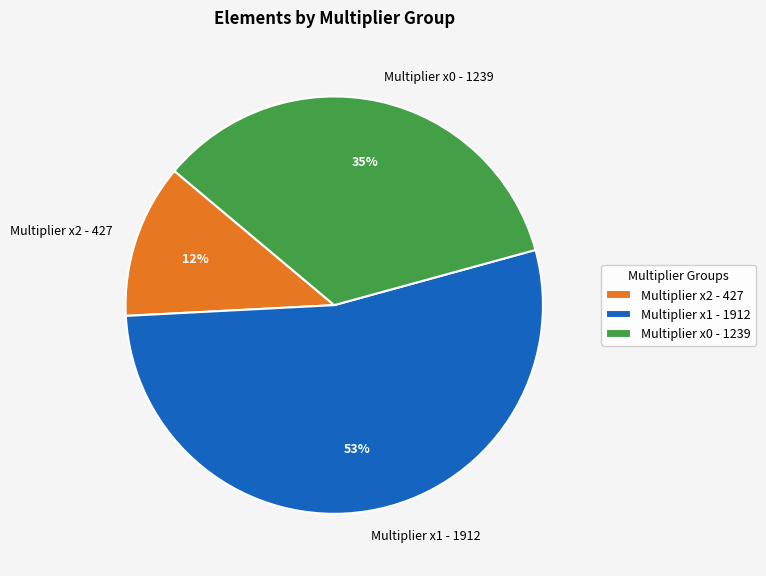

Count the number of slices in the pie.

3